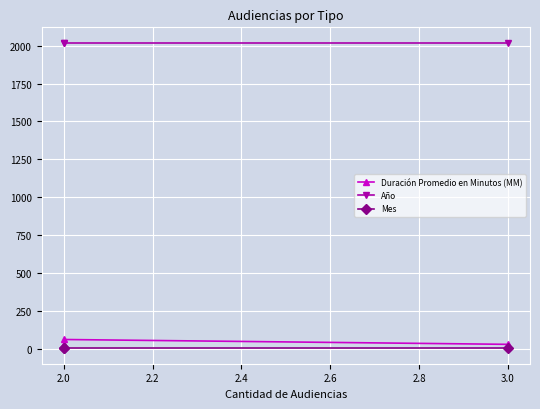

Between 2.0 and 3.0, which is larger?

2.0